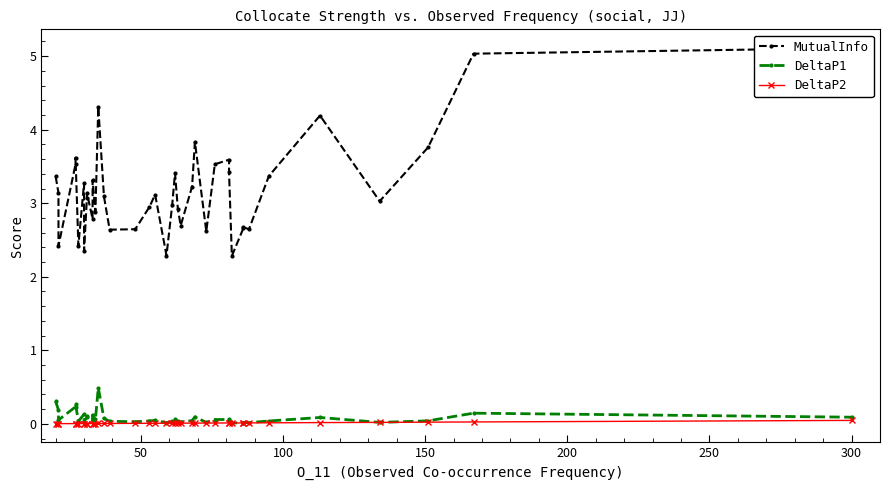

What is the highest value of the MutualInfo series?

5.1